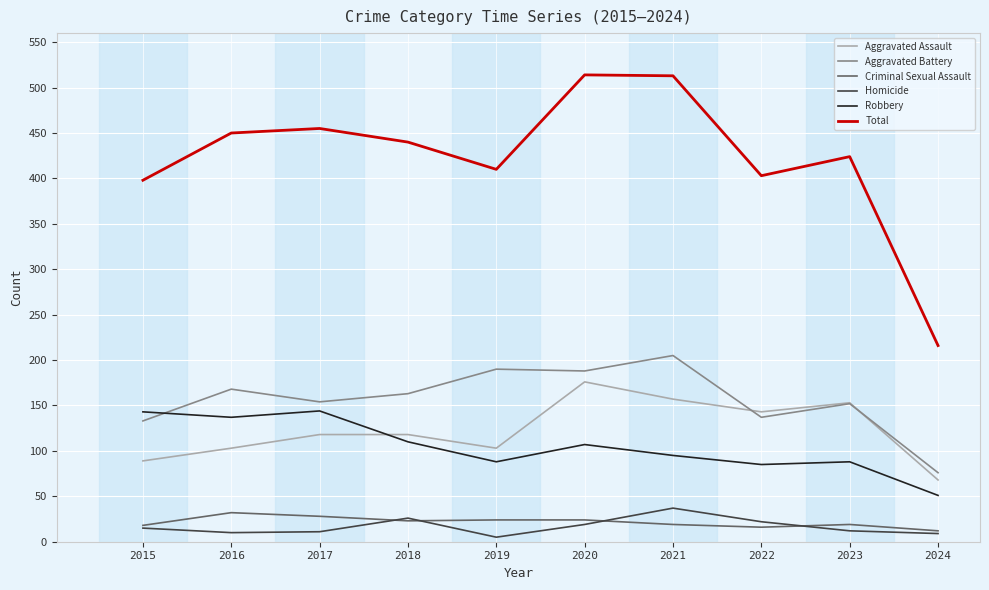

Is this an area chart (filled region under the line)?

No